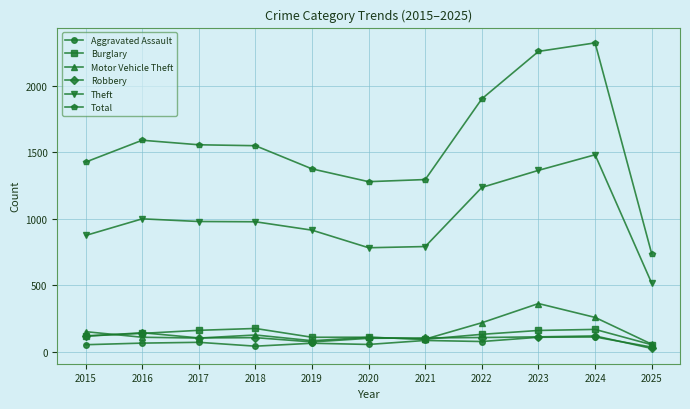

What is the value of the Motor Vehicle Theft point at the 10th from the left?

259